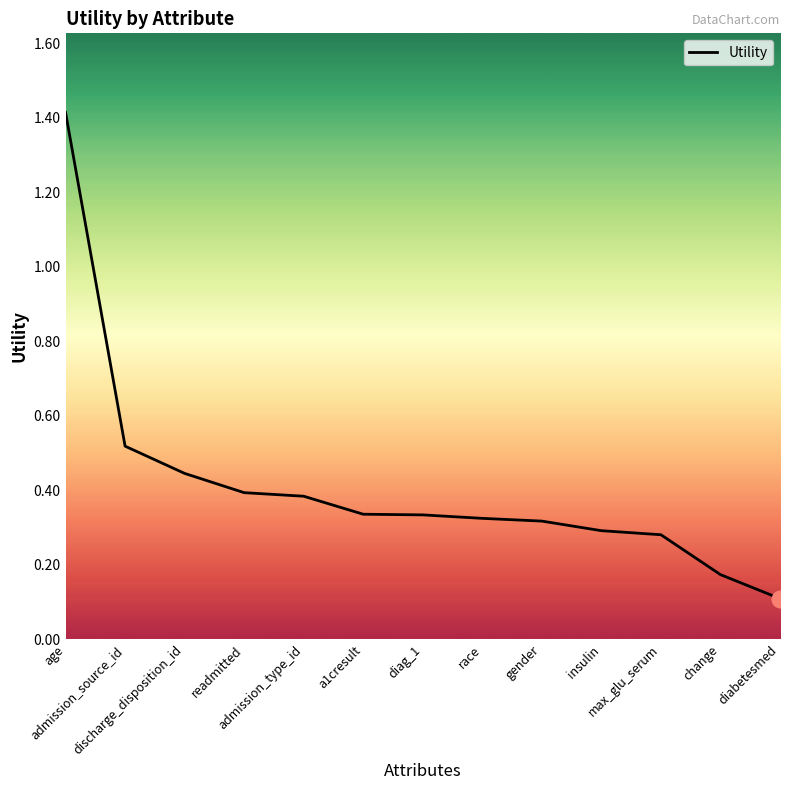

What is the maximum value shown in the chart?

1.4